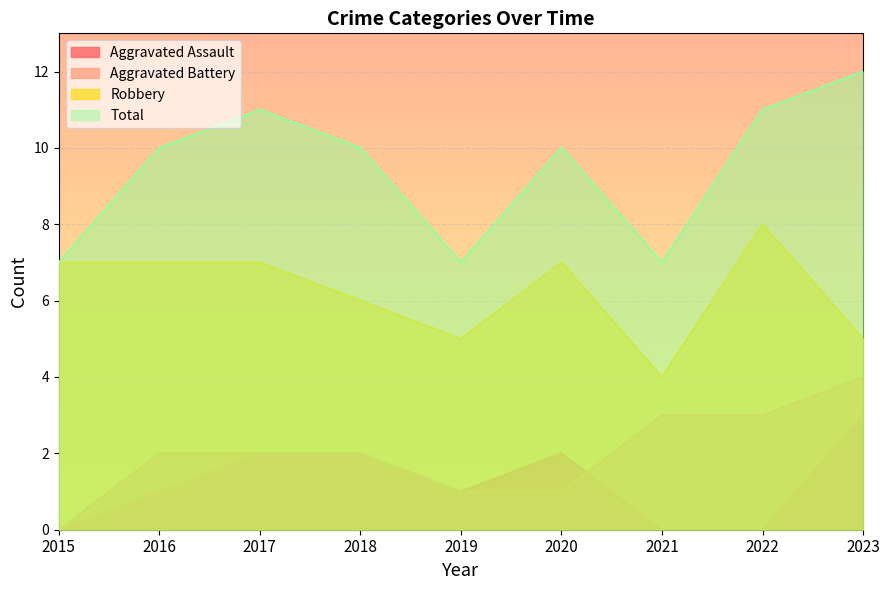

Where is the first local maximum for Aggravated Assault?

2020